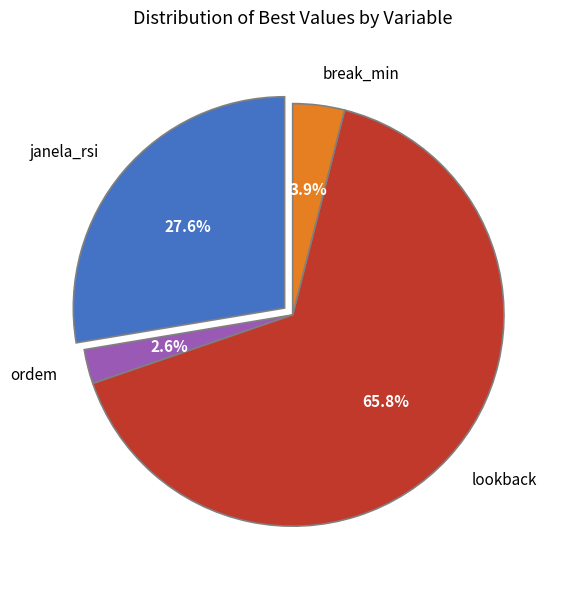

How many slices are in this pie chart?

4